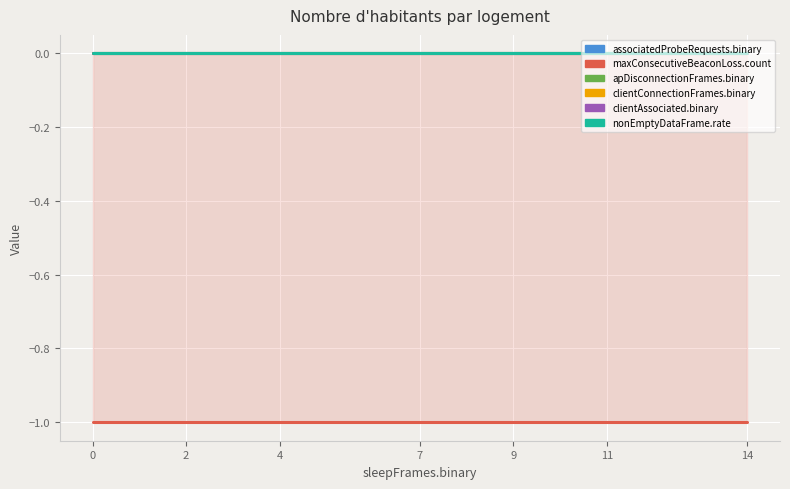

What is the difference between the highest and lowest values at 14?

1